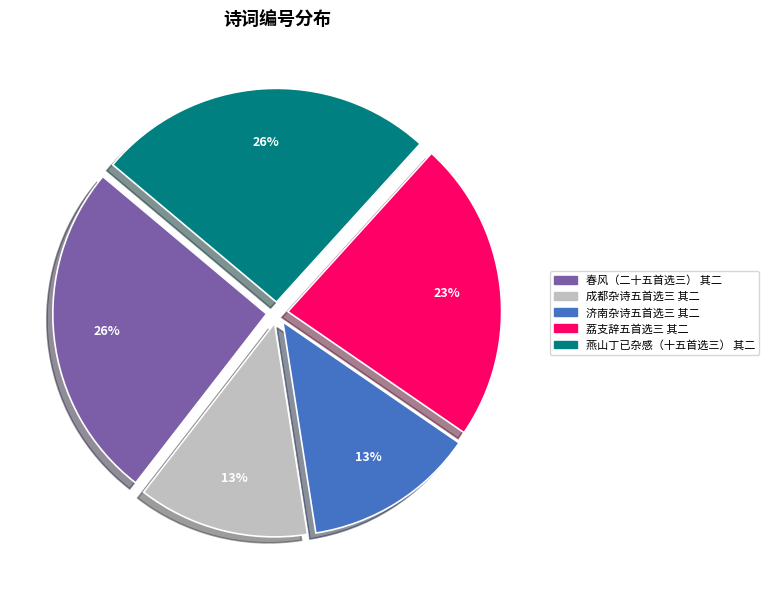

Do 成都杂诗五首选三 其二 and 燕山丁已杂感（十五首选三） 其二 together represent more than half of the pie?

No